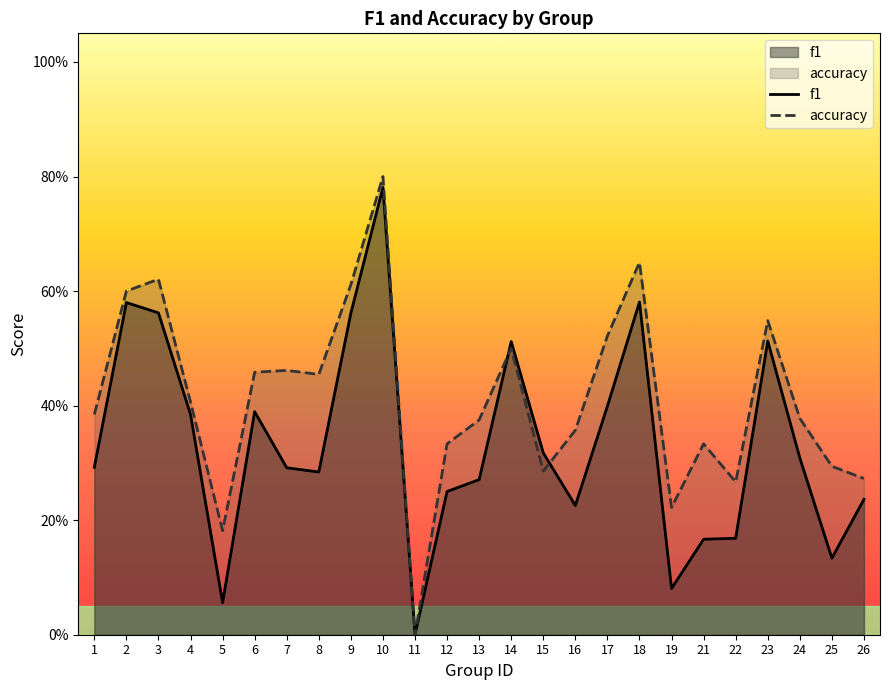

What is the difference between the f1 values at 5 and 18?

0.5